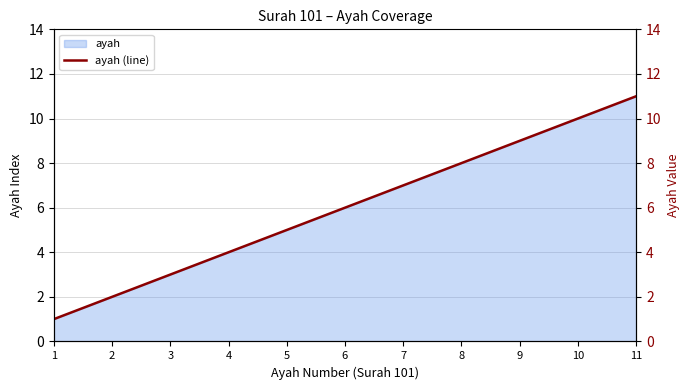

The chart shows a value of 1 at 3. True or false?

False